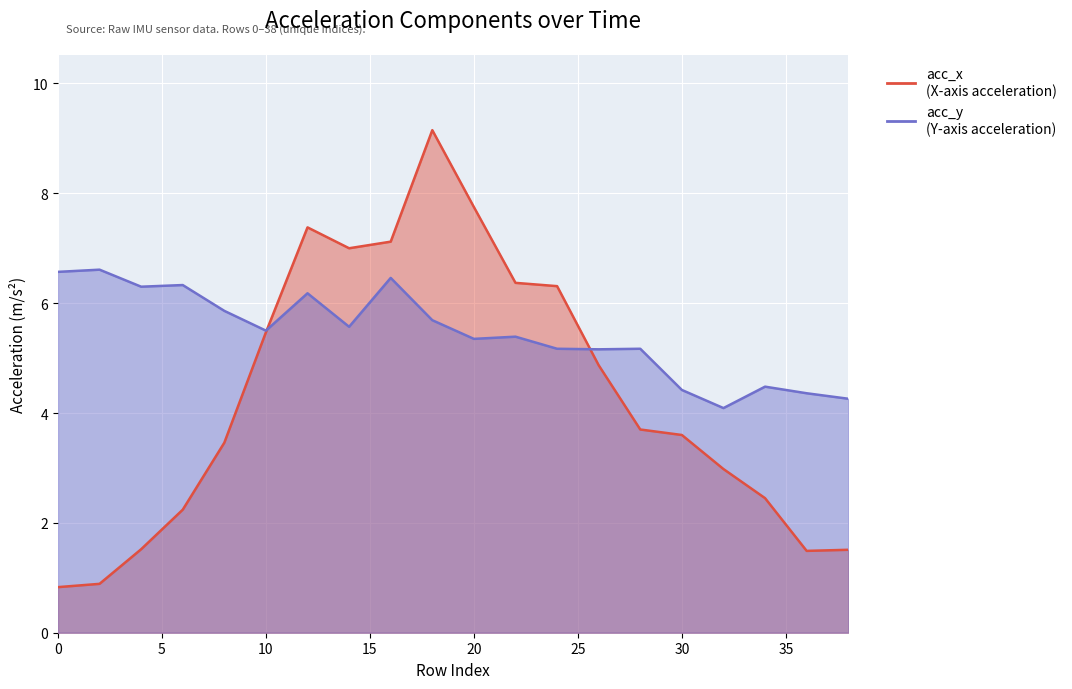

What is the spread (max minus min) of values at 34?

2.0